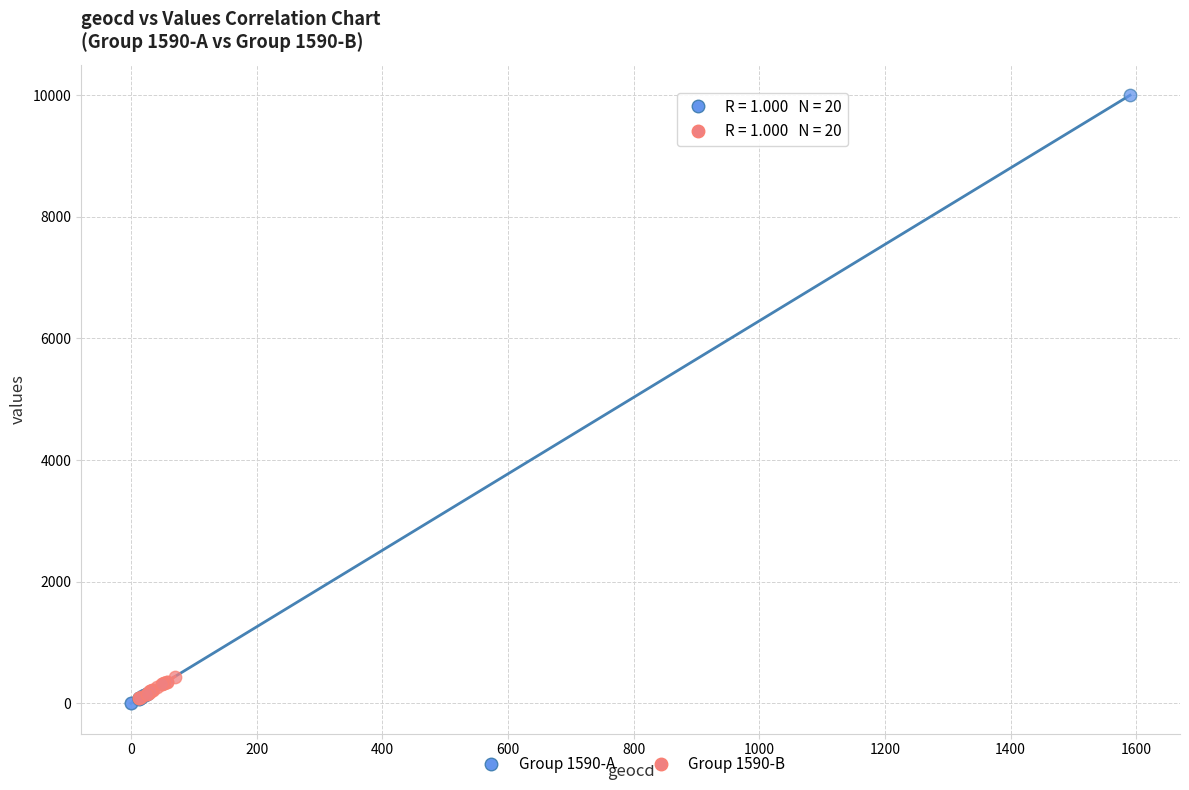

Which series has the largest Y range (max minus min)?

Group 1590-A